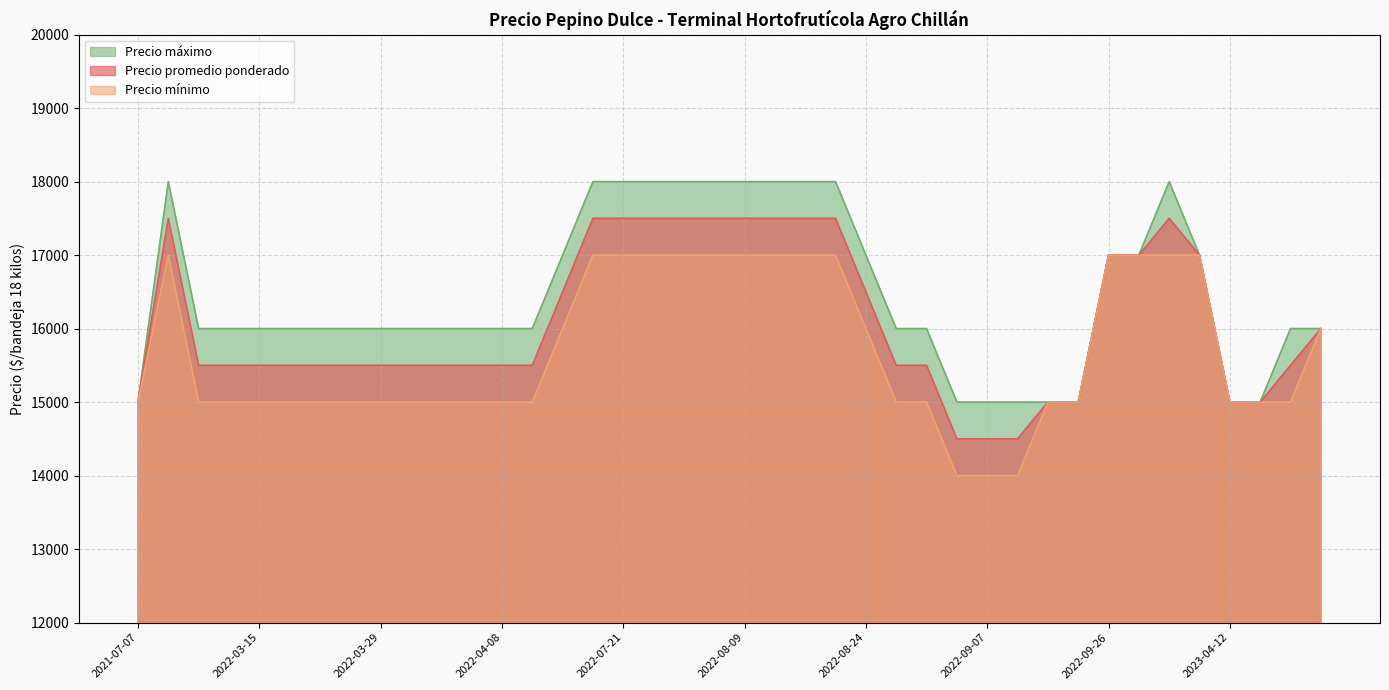

Rank the series at 2022-08-26 from highest to lowest value.

Precio máximo, Precio promedio ponderado, Precio mínimo